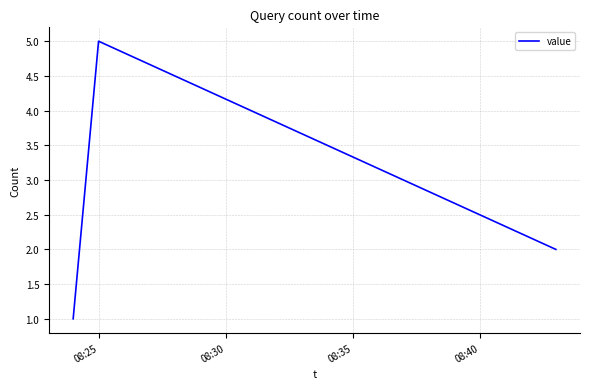

What is the sum of all values?

8